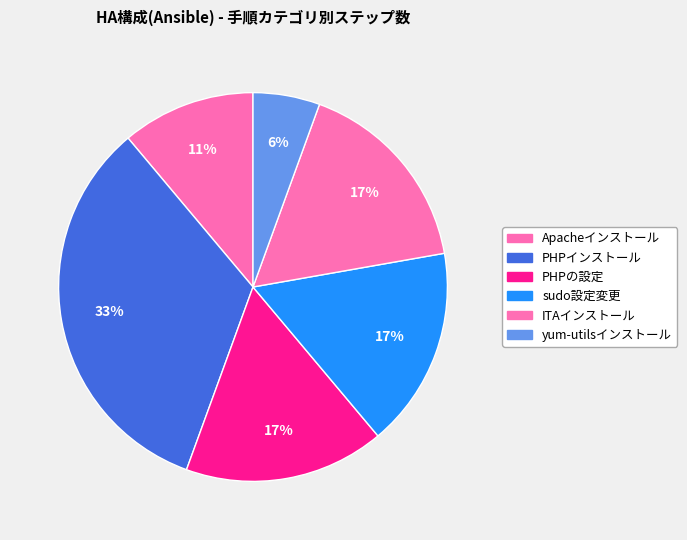

Is it true that PHPの設定 is 4% of the pie?

False